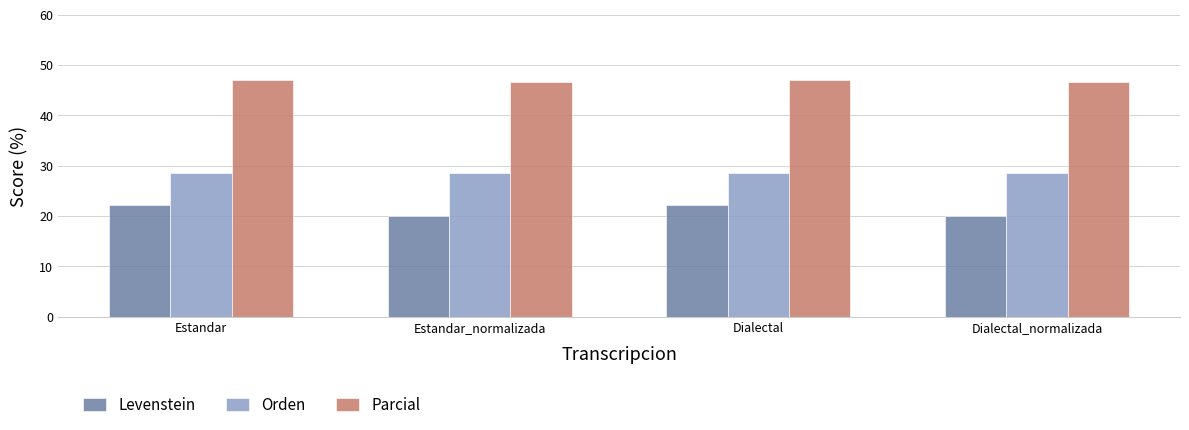

At how many categories does at least one series exceed 28?

4